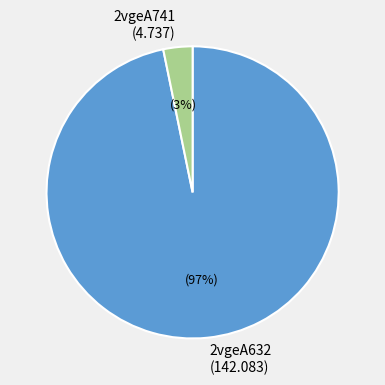

Which slice is the smallest?

2vgeA741